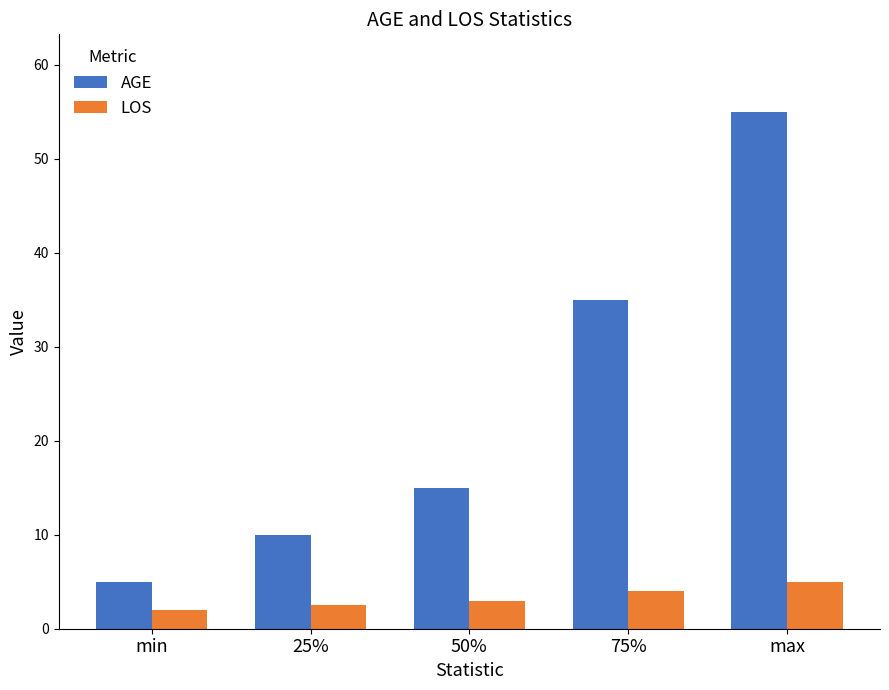

What position from the left is min?

1